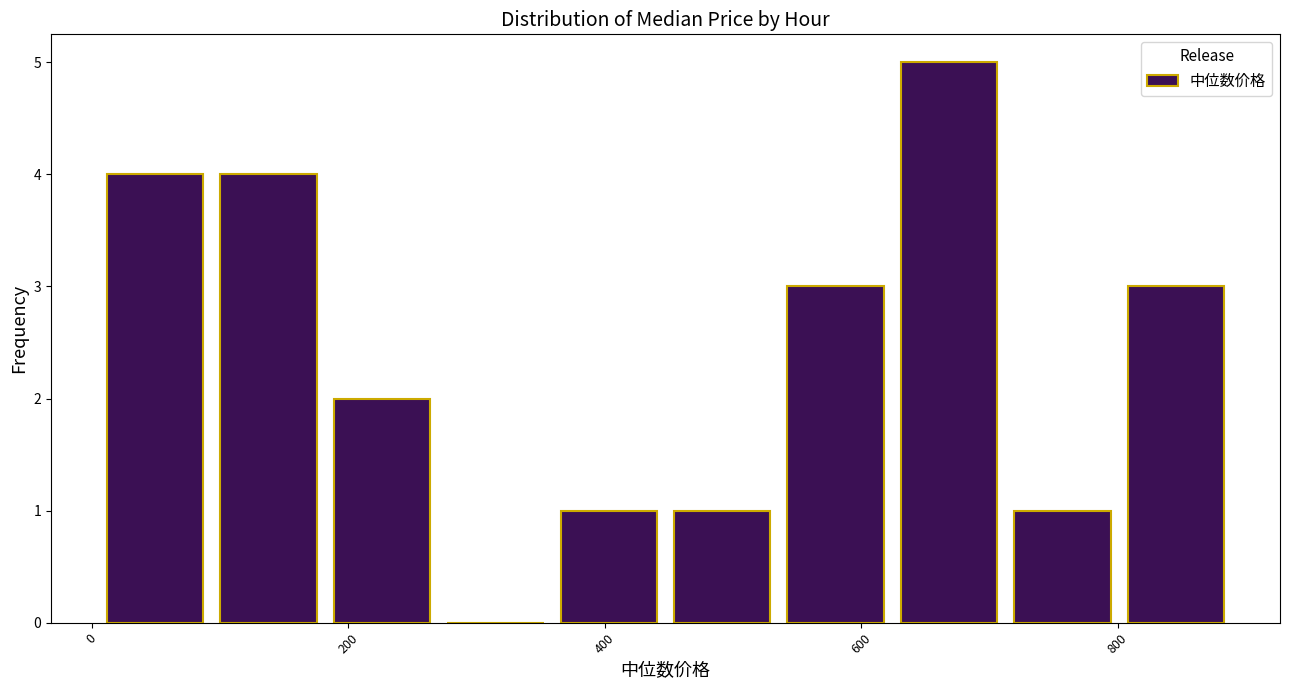

Over which range of the x-axis is the bar tallest?

620 to 720